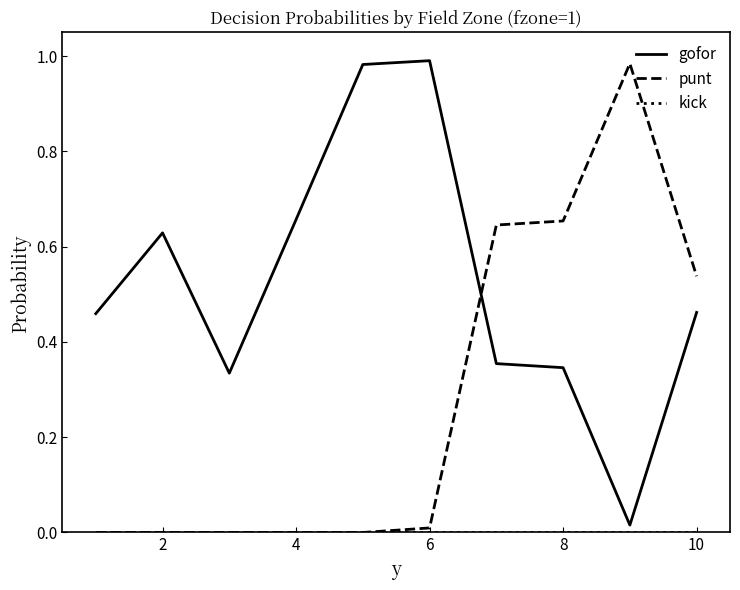

Count the number of data series in this chart.

3